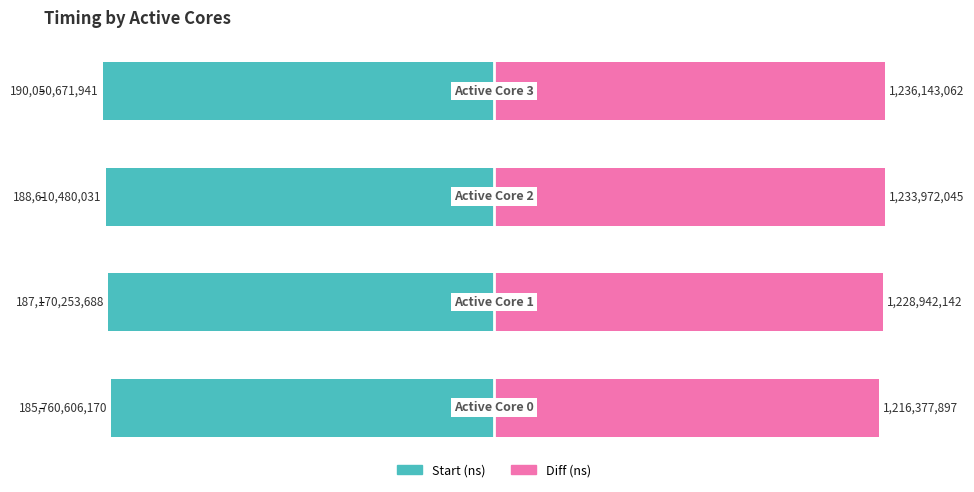

How many series are shown in this chart?

2